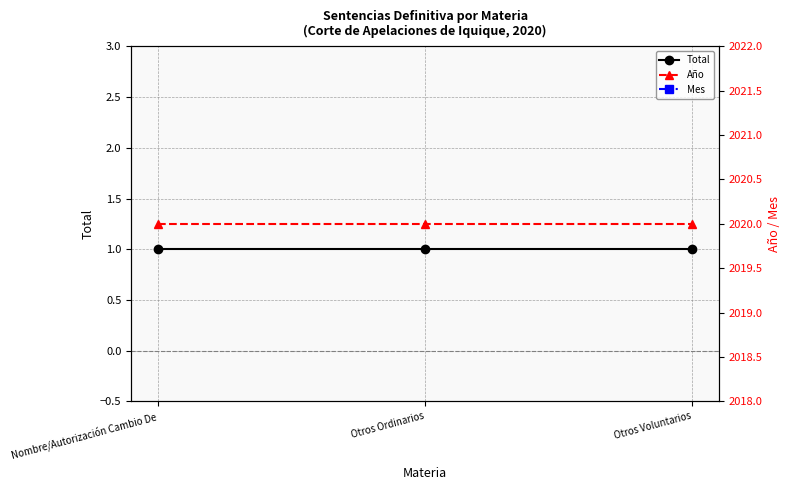

What position from the right is Nombre/Autorización Cambio De?

3